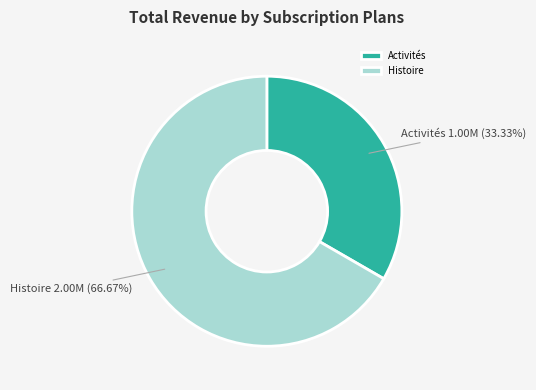

What is the smallest slice in the pie chart?

Activités